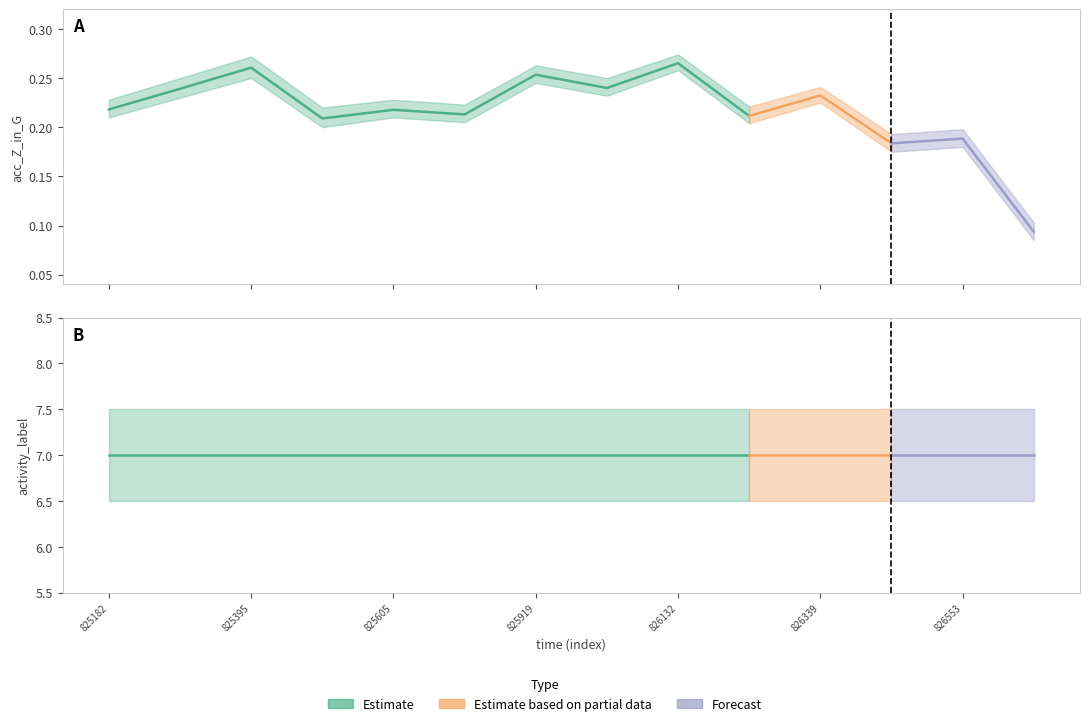

Which series has the largest total across all categories?

activity_label